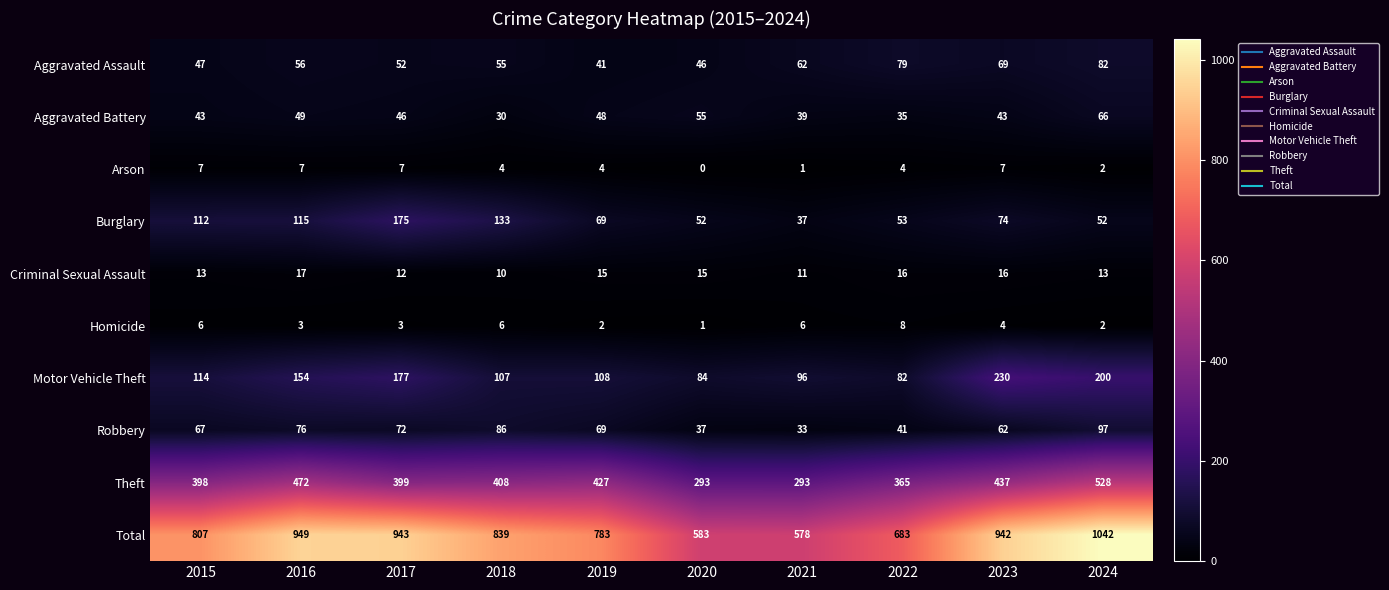

Where is Theft nearest to the value 410?

2018